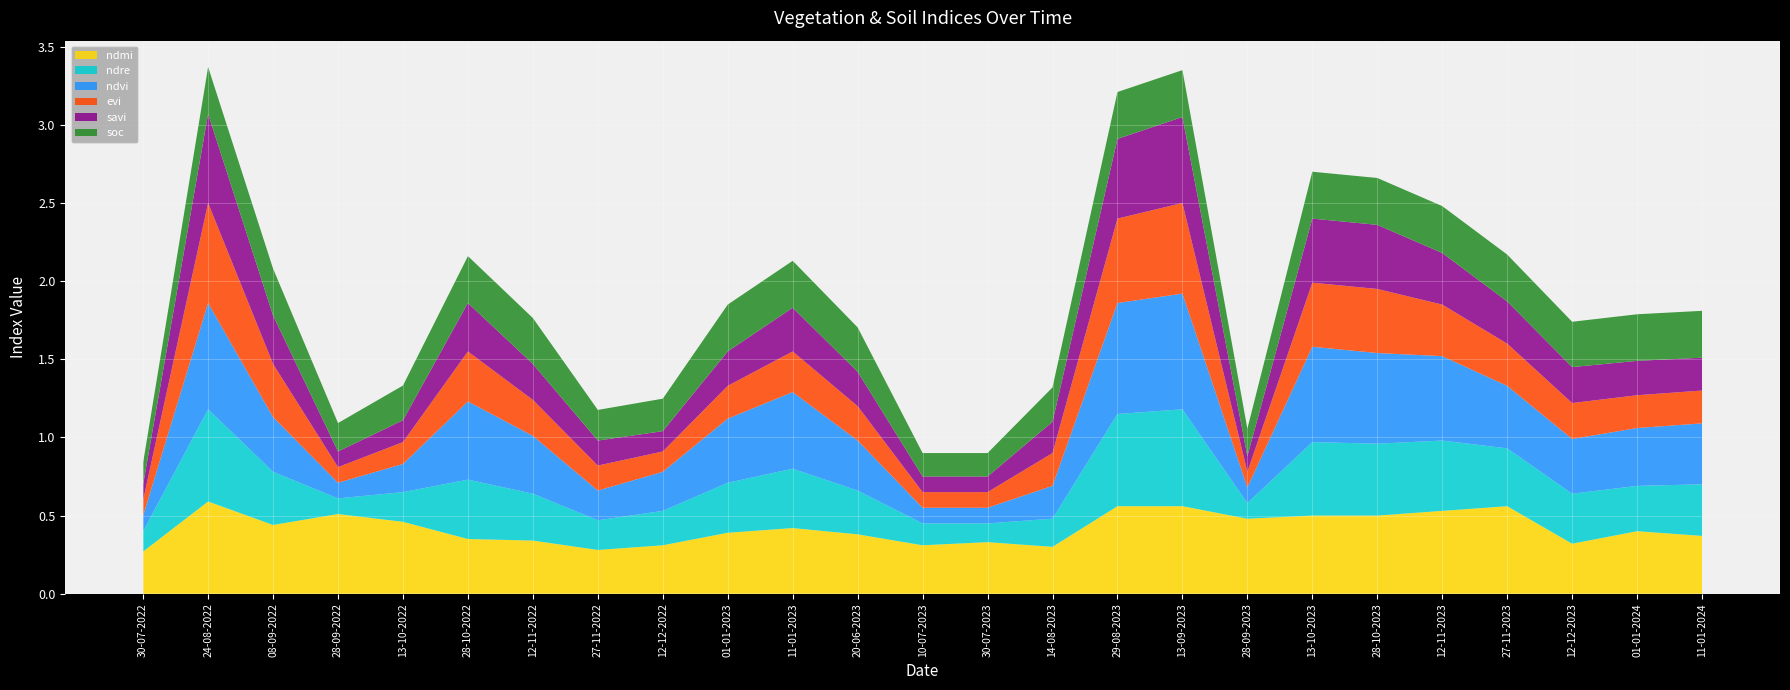

What is the total value across all series at 29-08-2023?

3.2